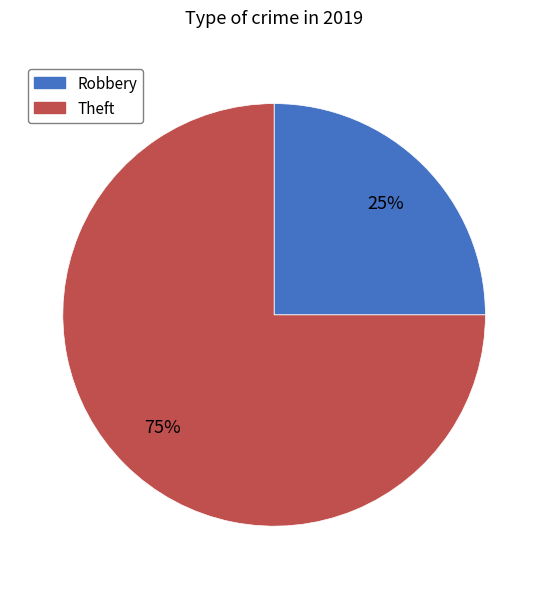

To the nearest percent, what is the difference between the Theft and Robbery slice percentages?

50%